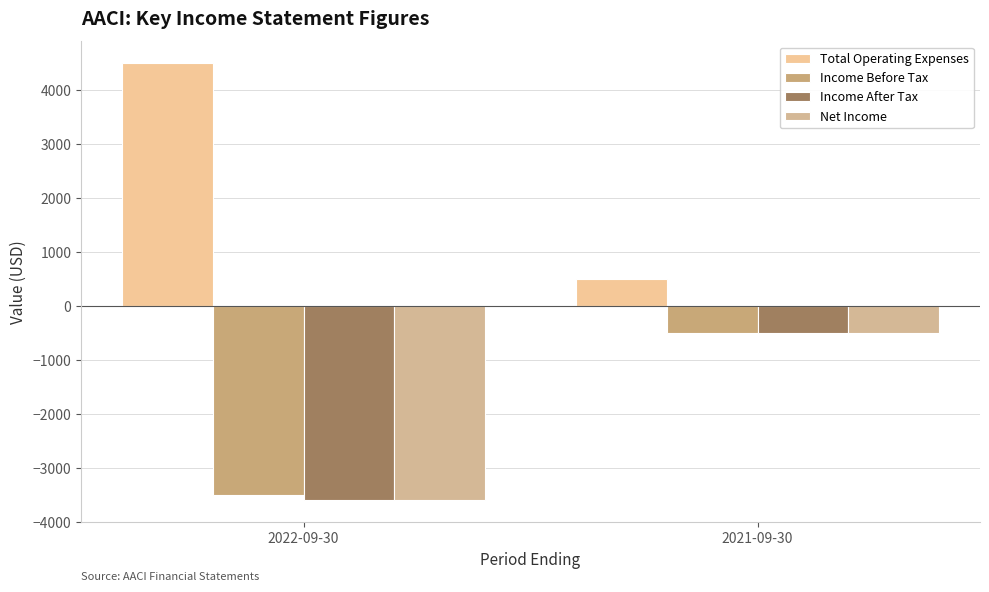

Rank the series at 2021-09-30 from lowest to highest value.

Income Before Tax, Income After Tax, Net Income, Total Operating Expenses